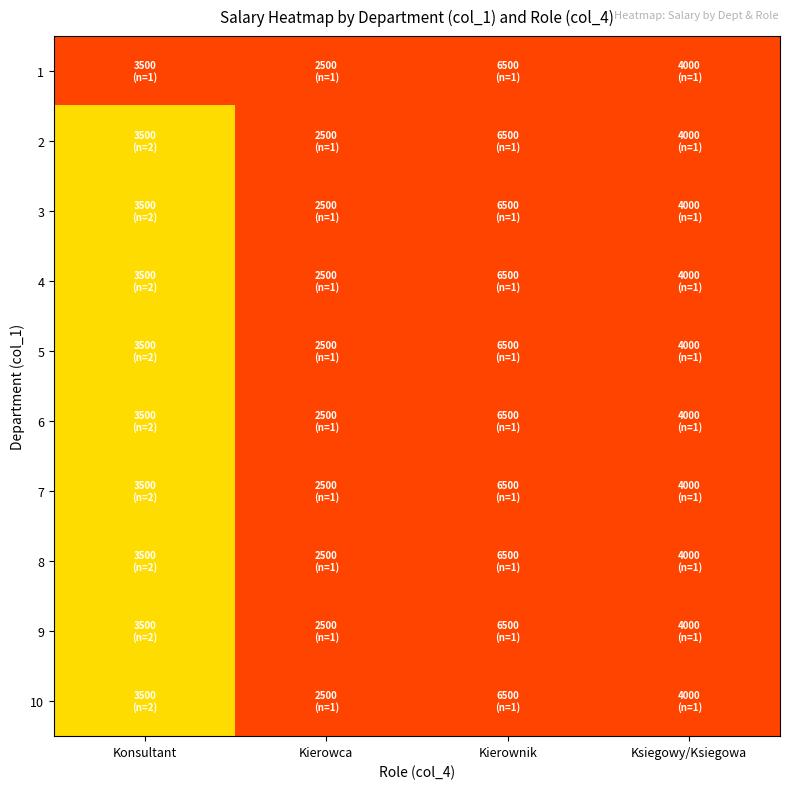

At which category does the chart reach its peak across all series?

Konsultant